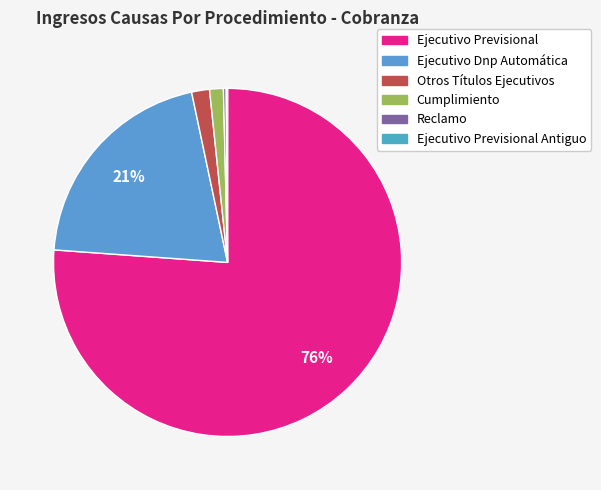

How many segments does this pie chart have?

6